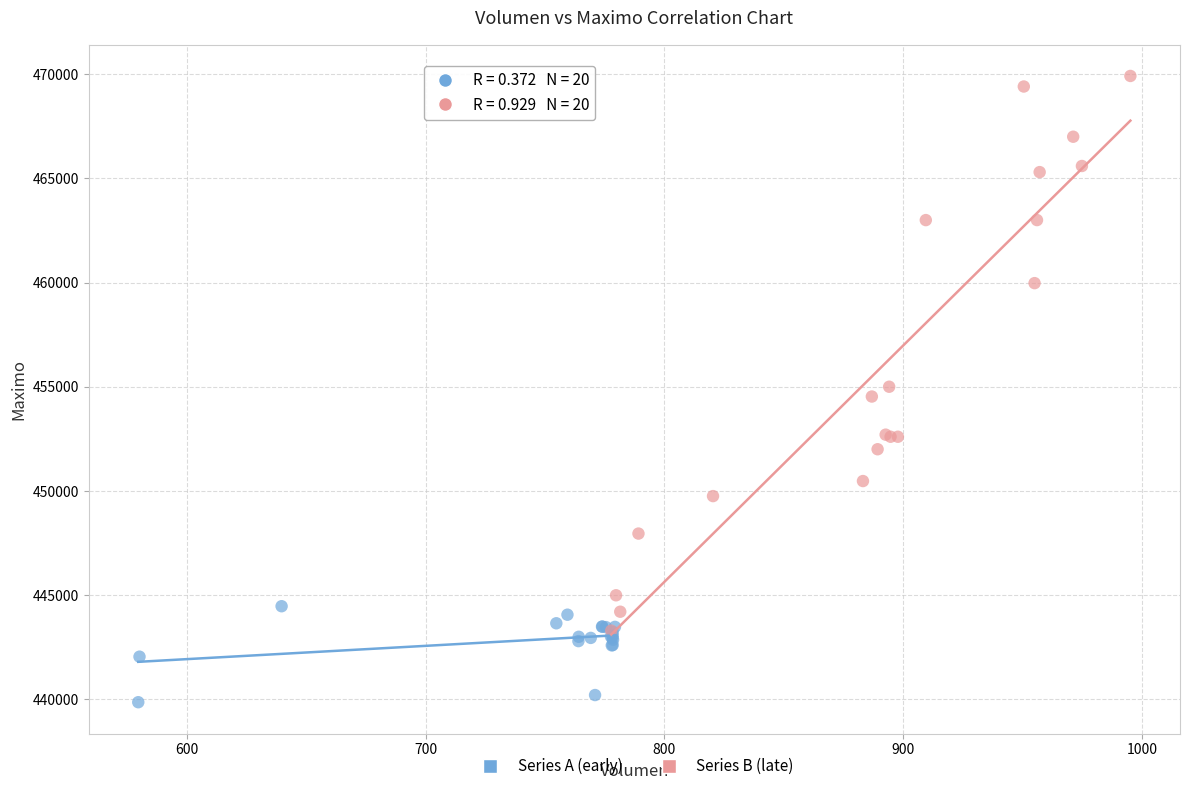

Which series has the widest spread of Y values?

Series B (late)